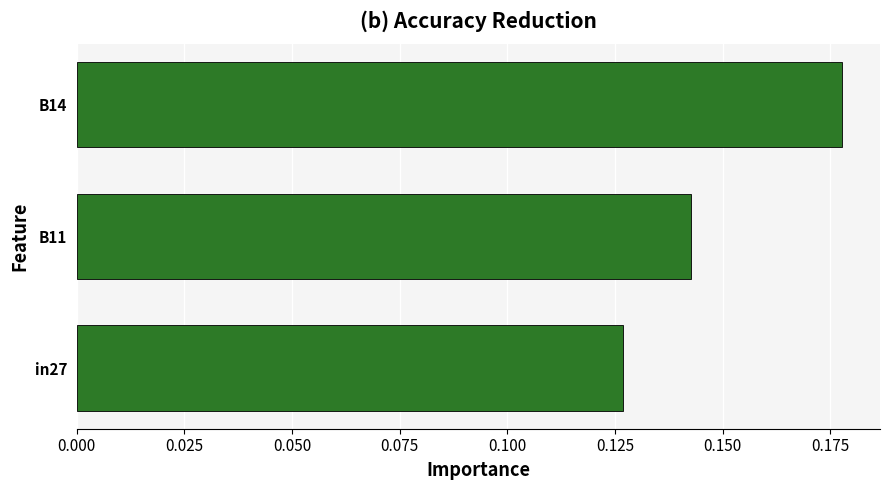

Between B14 and B11, which is larger?

B14